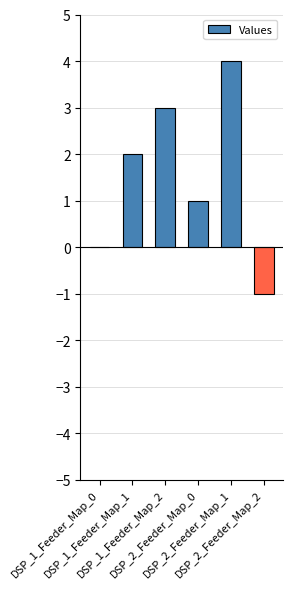

Count the number of categories in the chart.

6